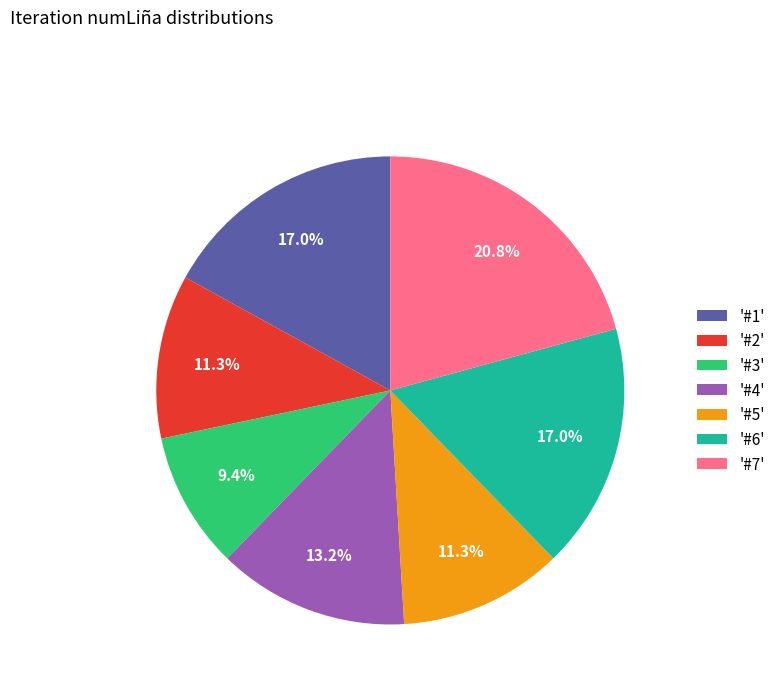

How many segments does this pie chart have?

7